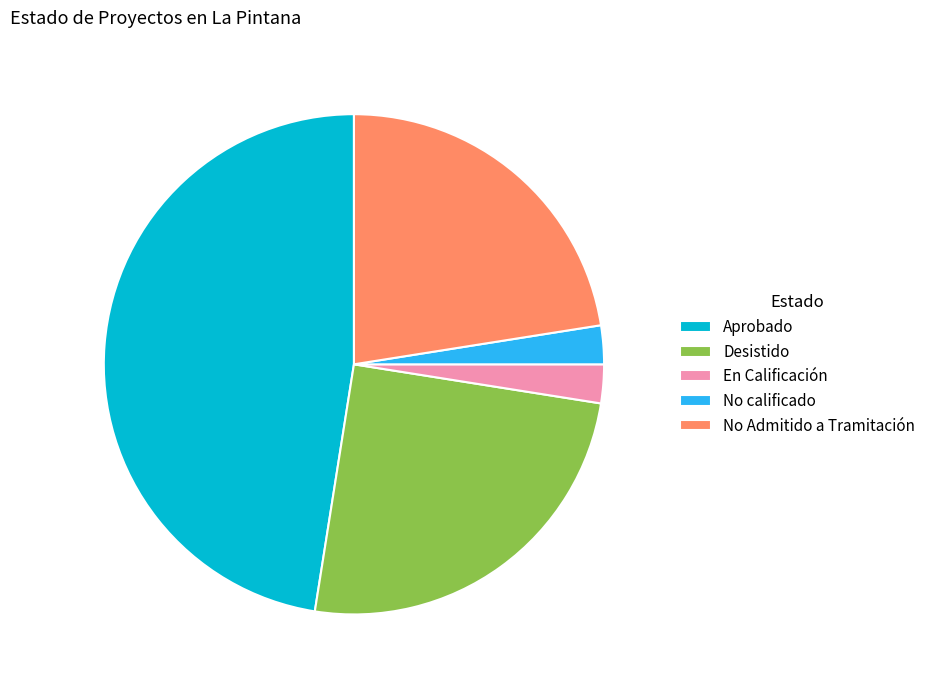

Approximately how many times larger is the value at En Calificación compared to Desistido?

0.1